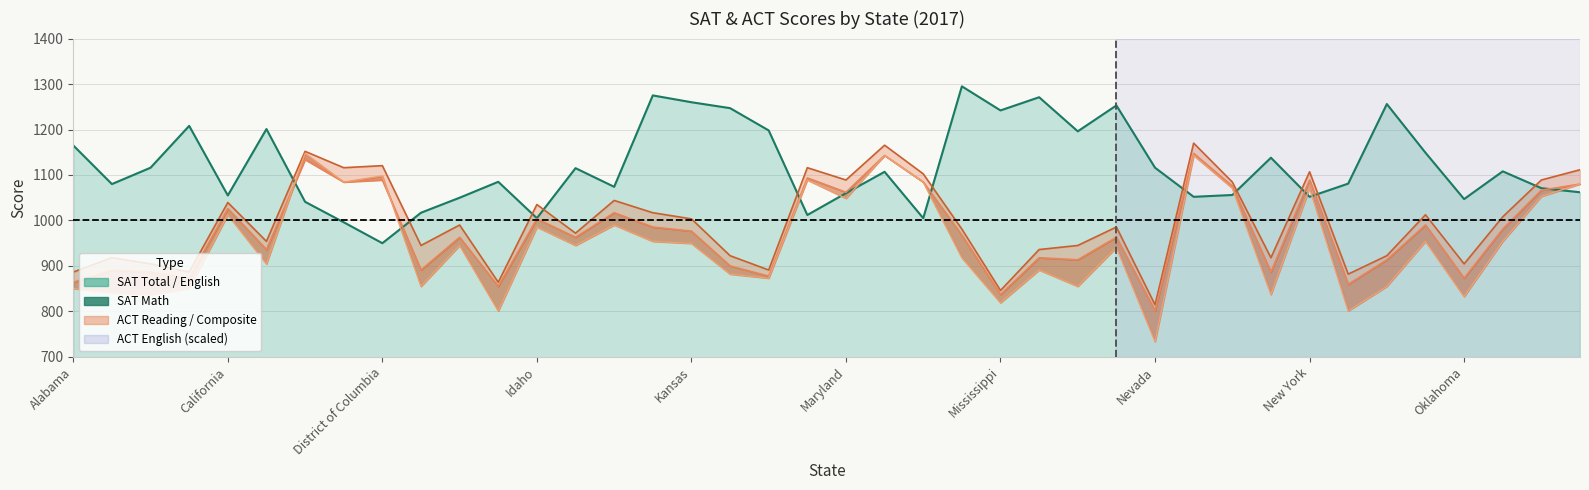

How many values are below 945?

19